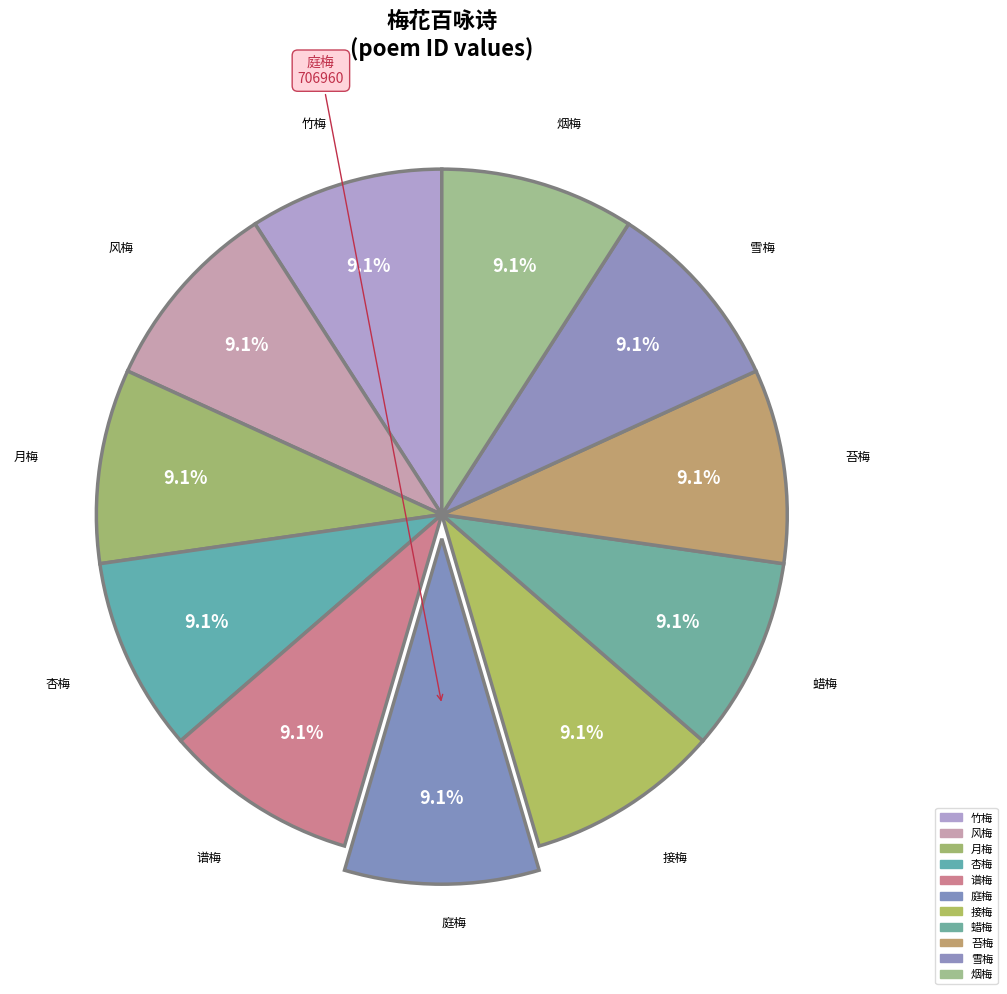

How many slices are in this pie chart?

11